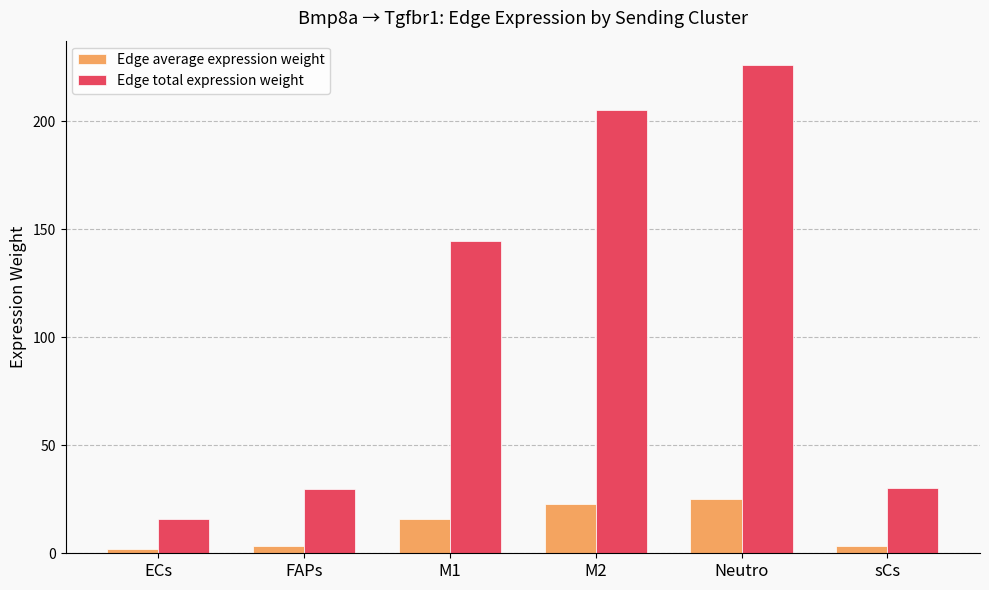

Which series changed the most between FAPs and M2?

Edge total expression weight